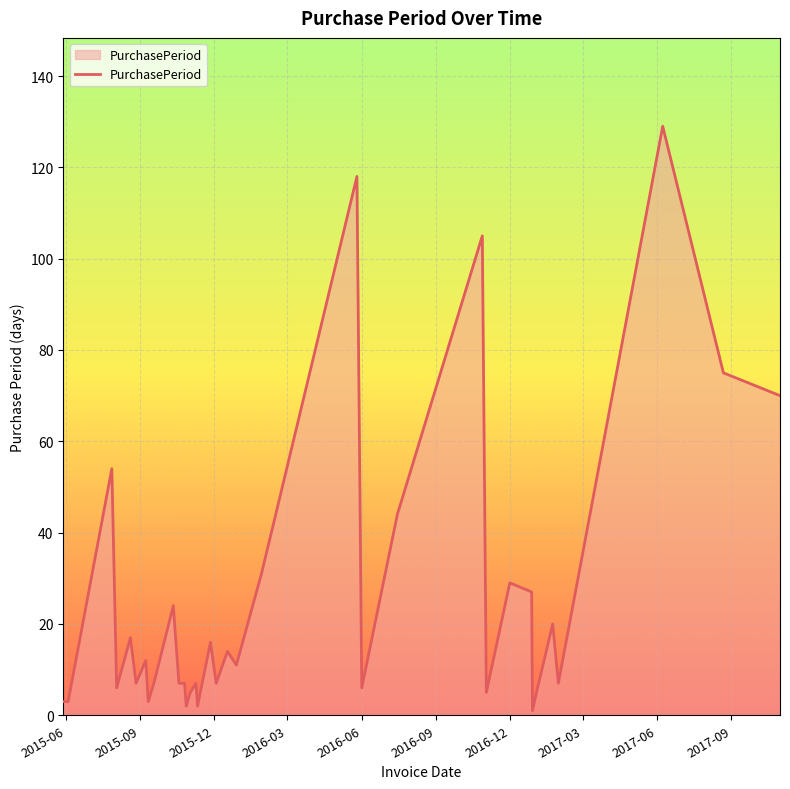

What is the maximum value shown in the chart?

129